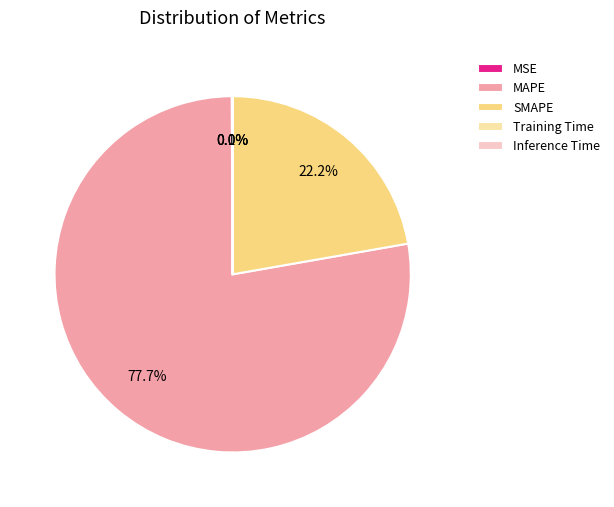

Is there a majority slice in this chart?

Yes